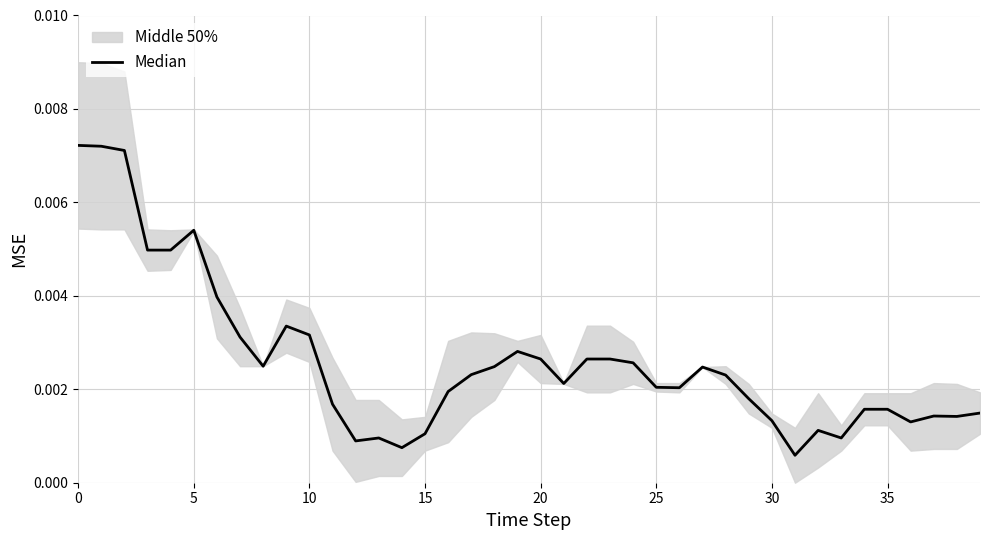

True or false: the data shows 0.0 at 34.

True